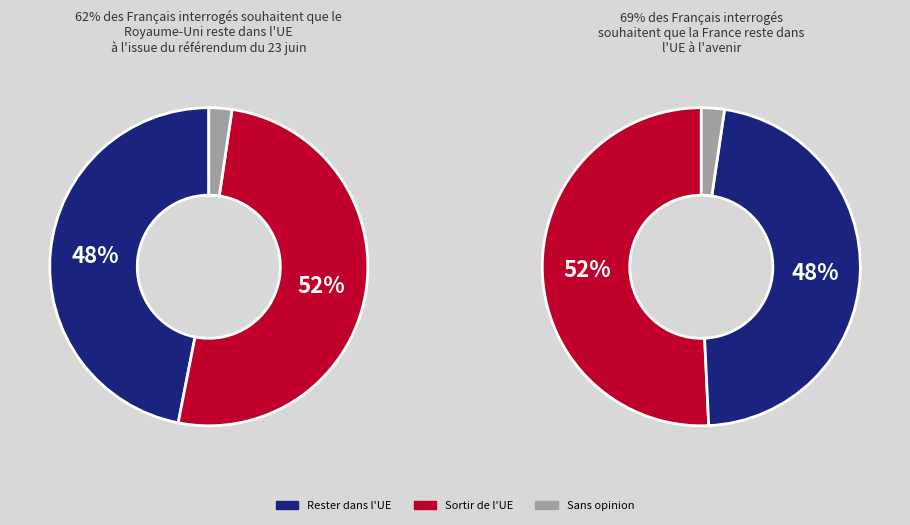

What is the ratio of the value at Row 0 to the value at Row 1?

0.9